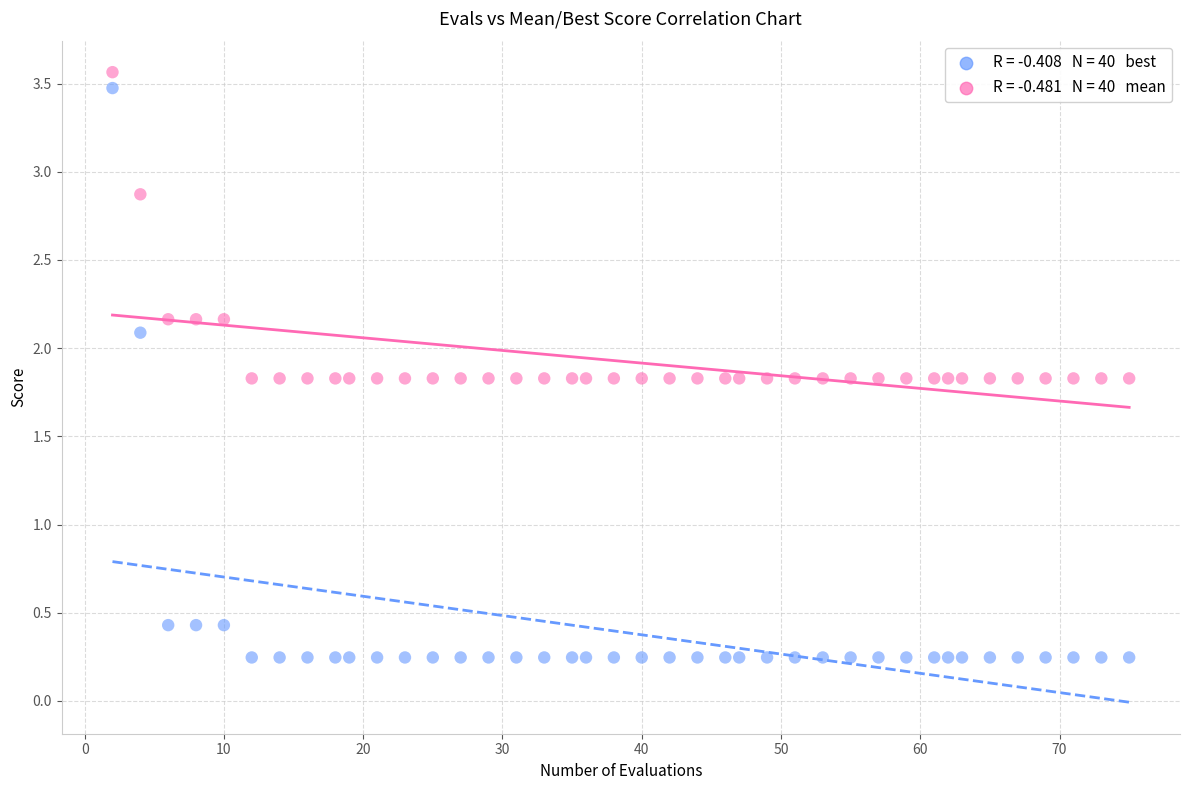

Across all data points, what is the range of Y values (max minus min)?

3.3